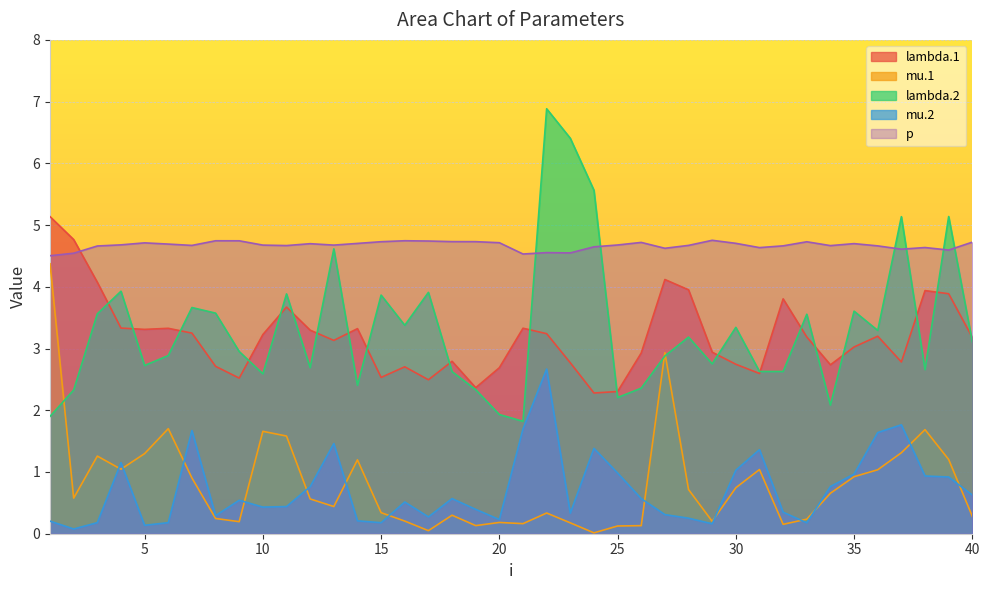

In lambda.1, how many points are lower than both neighbors (excluding endpoints)?

10